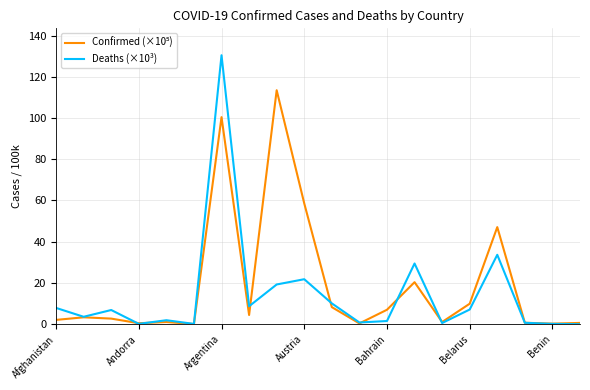

Which series has the widest spread of values?

Deaths (×10³)